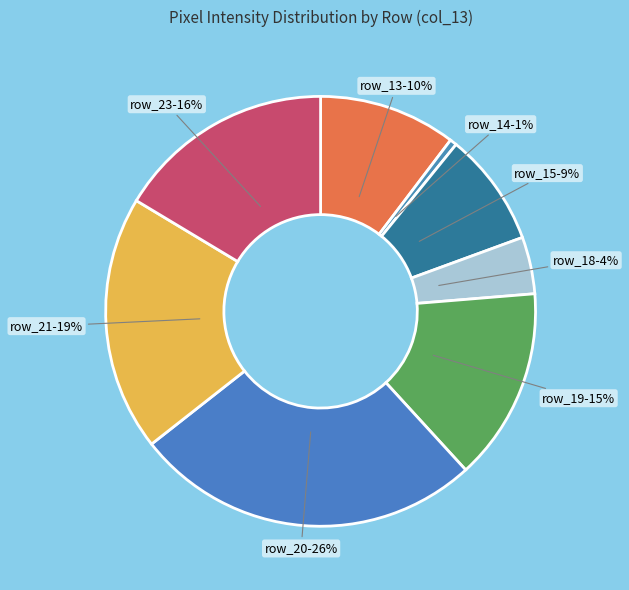

What percentage is the row_23 slice, to the nearest percent?

16%